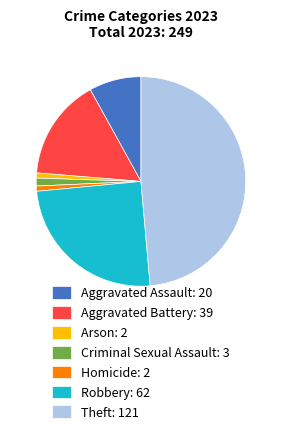

Does any single category account for the majority?

No